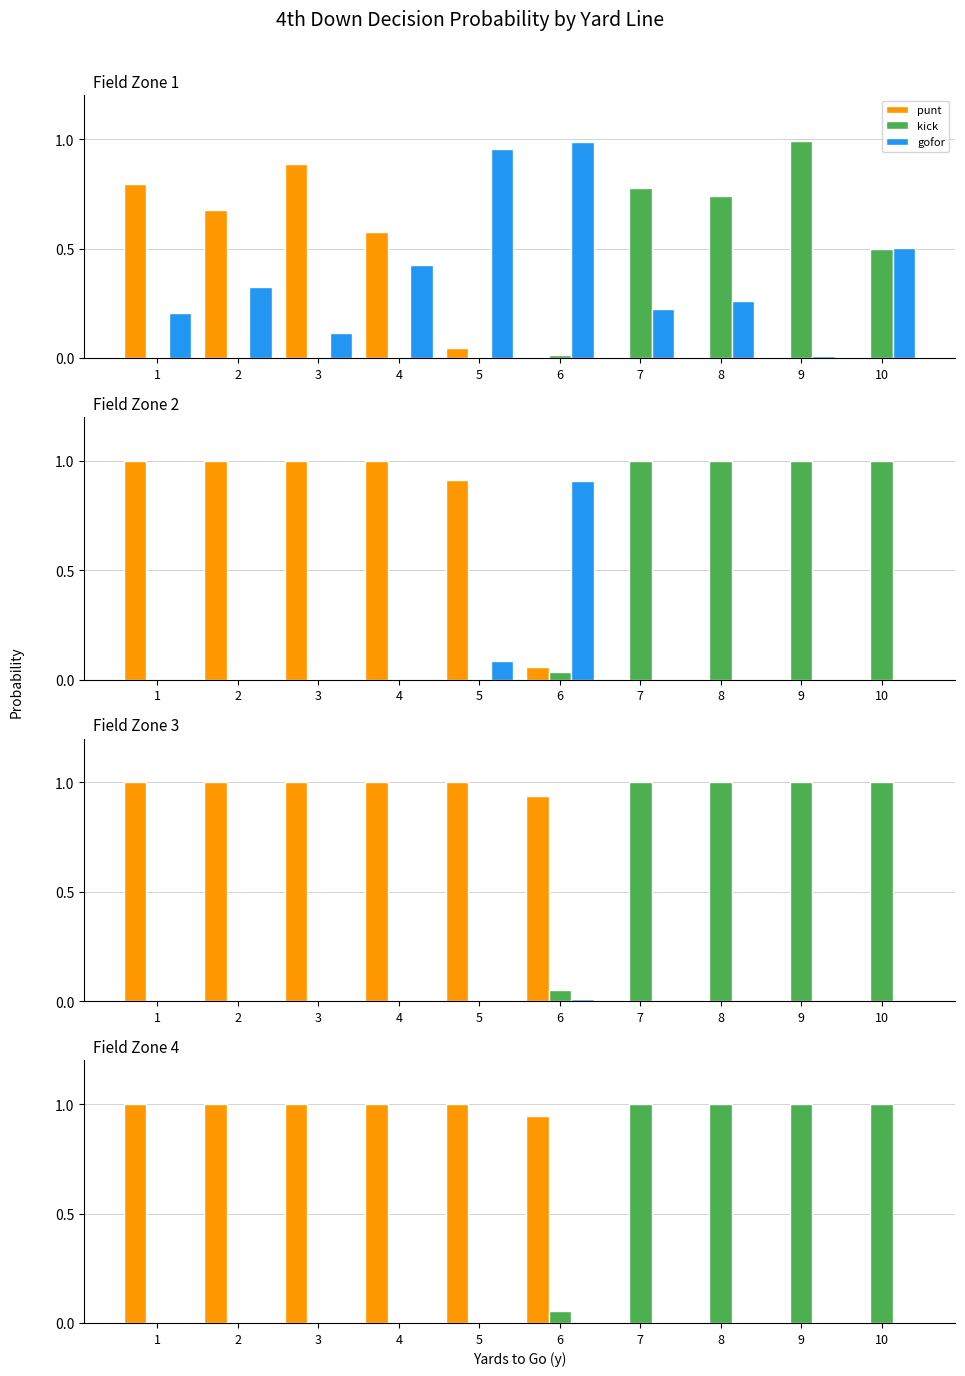

Which series has the widest spread of values?

punt